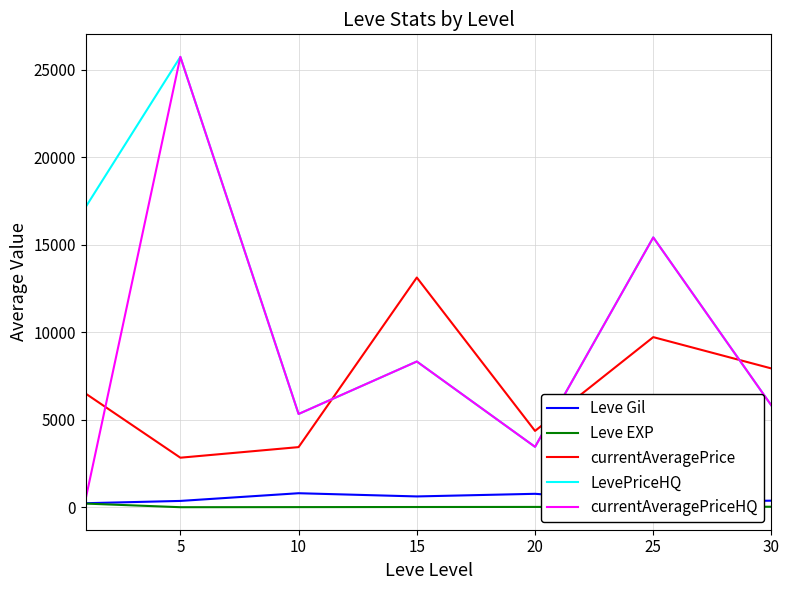

What are all the series names shown in the legend?

Leve Gil, Leve EXP, currentAveragePrice, LevePriceHQ, currentAveragePriceHQ